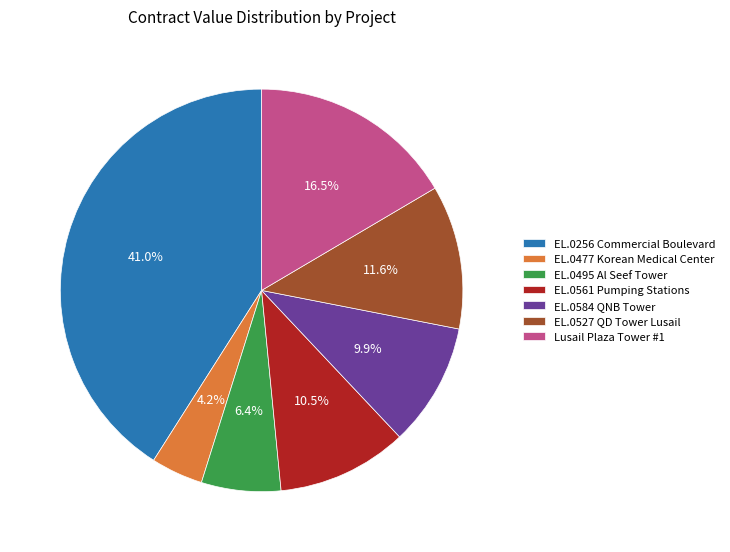

Between EL.0527 QD Tower Lusail and EL.0495 Al Seef Tower, which is larger?

EL.0527 QD Tower Lusail